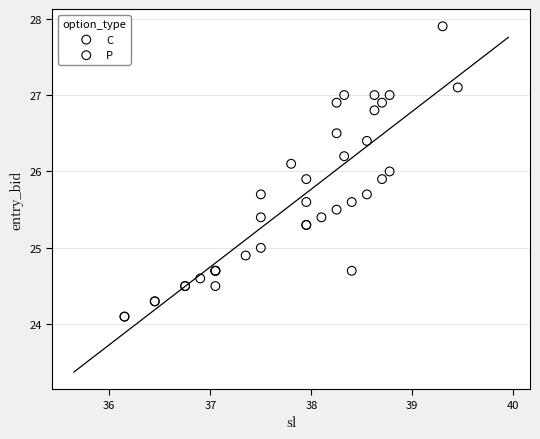

Which series reaches the maximum Y coordinate?

C